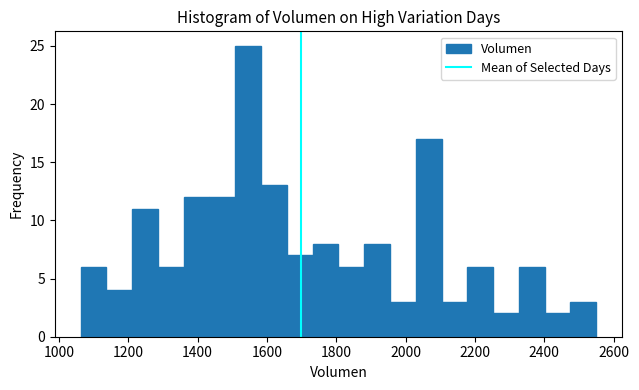

Read against the x-axis, roughly where is the centre of the tallest bar?

1540